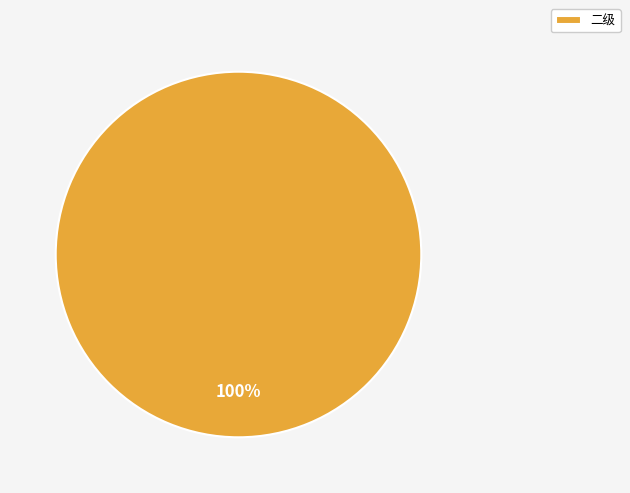

The 二级 slice represents 100% of the pie. True or false?

True